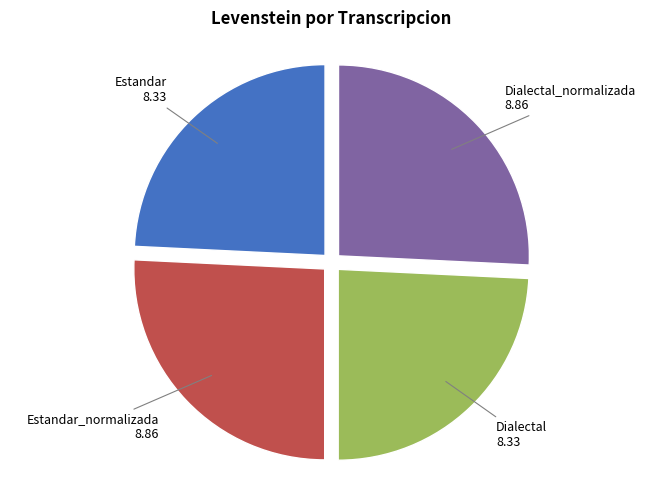

How many slices are in this pie chart?

4